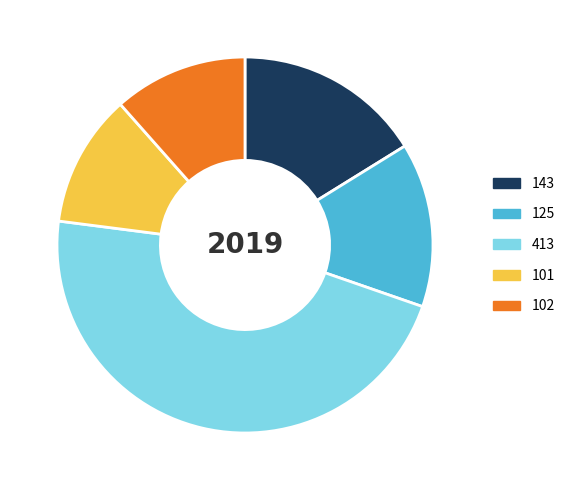

Which category has the biggest portion of the pie?

413